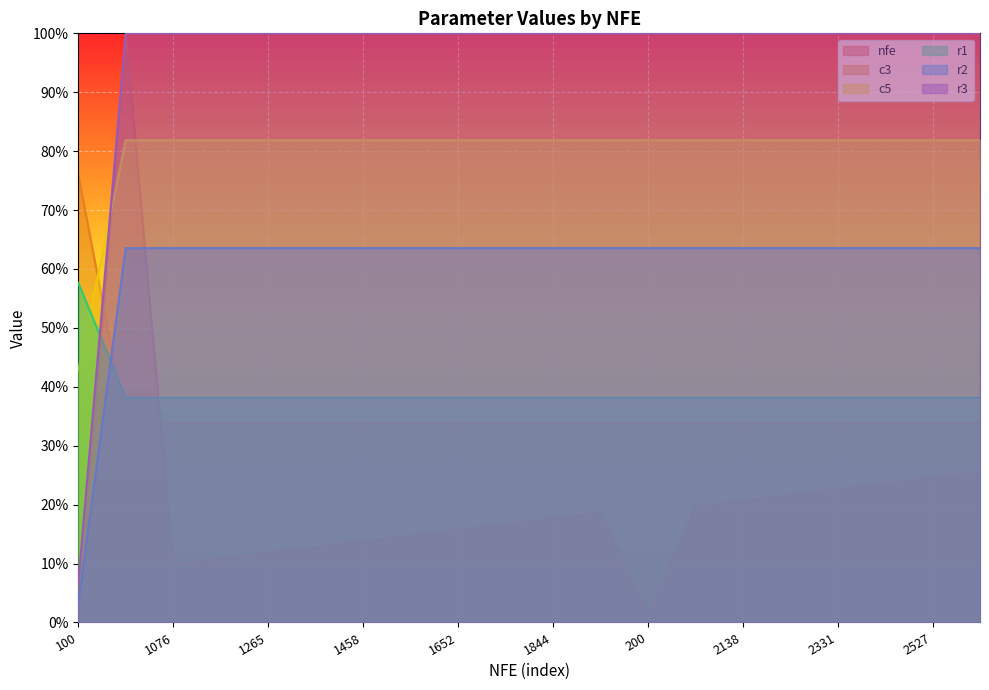

True or false: r3 has a value of 1.5 at 1362.

False